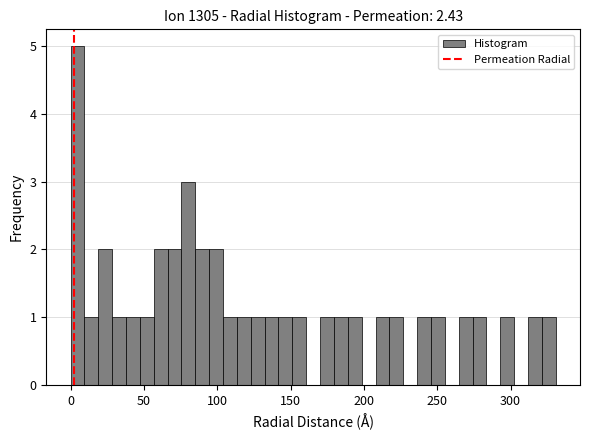

Read against the x-axis, roughly where is the centre of the tallest bar?

5